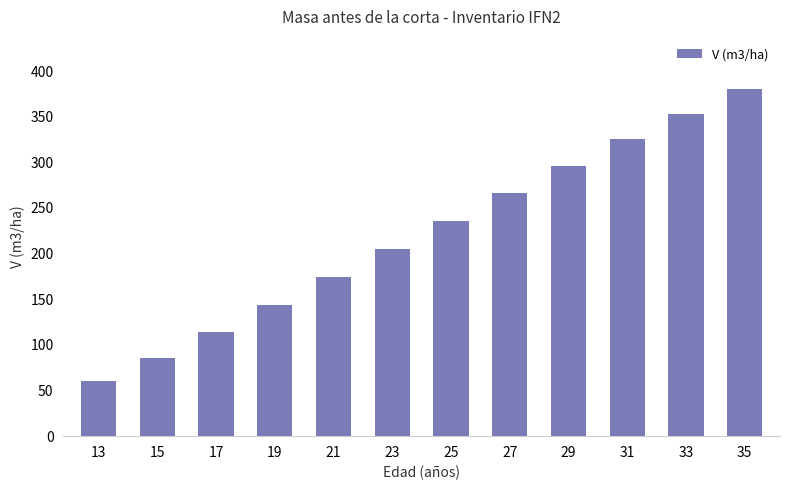

Does the chart contain stacked bars?

No